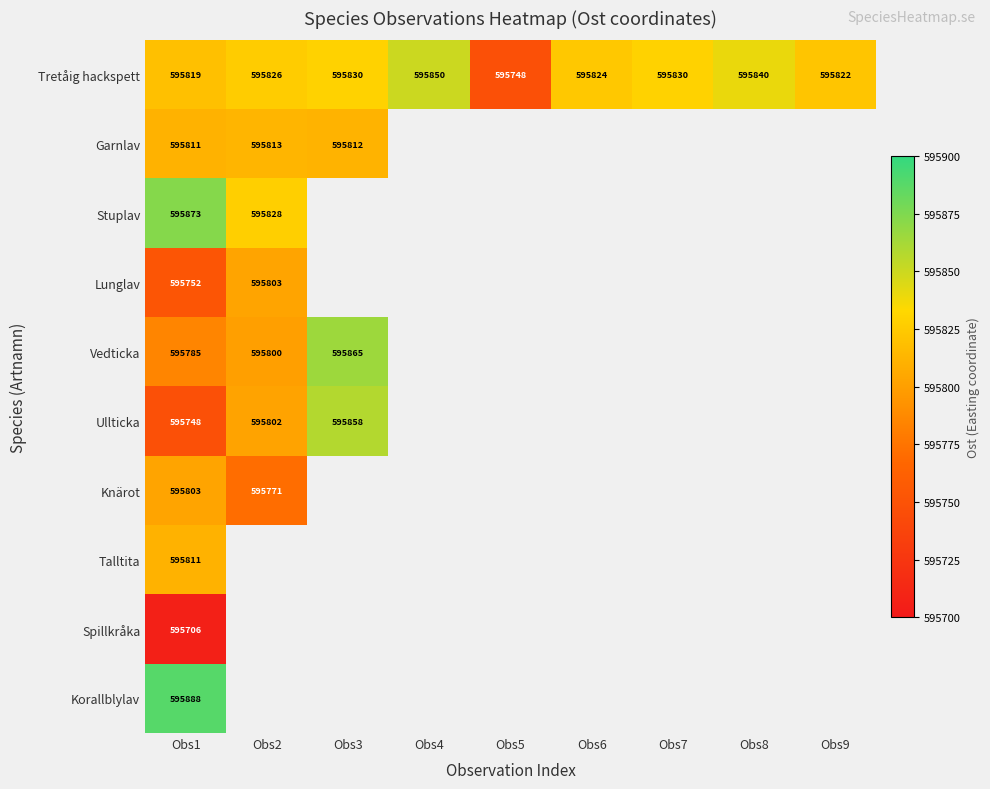

True or false: Garnlav has a value of 340740 at Obs2.

False